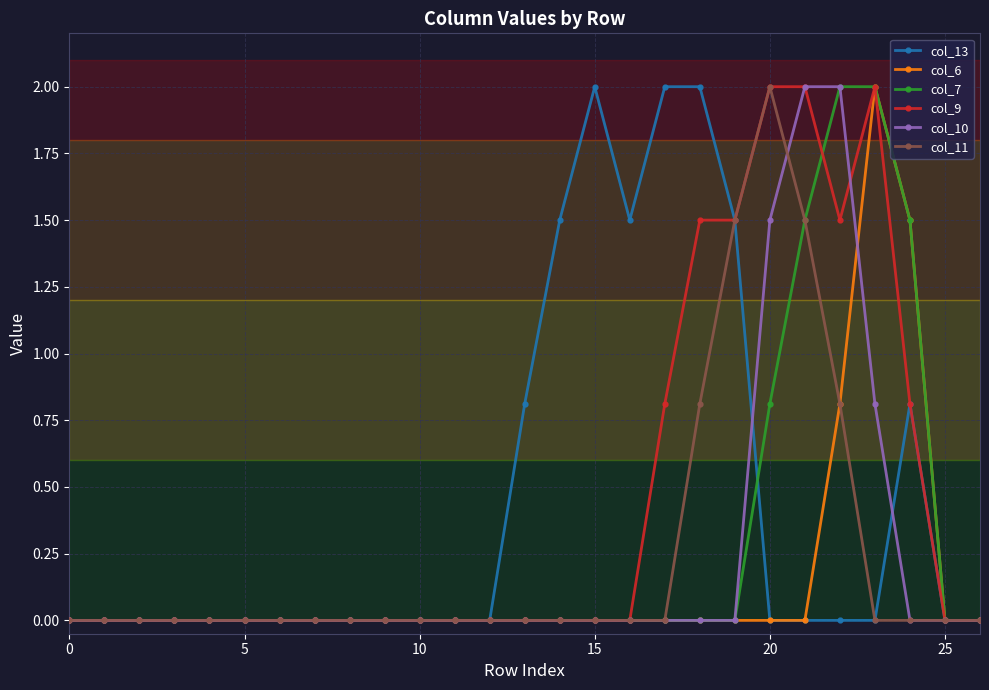

What is the highest value of the col_13 series?

2.0